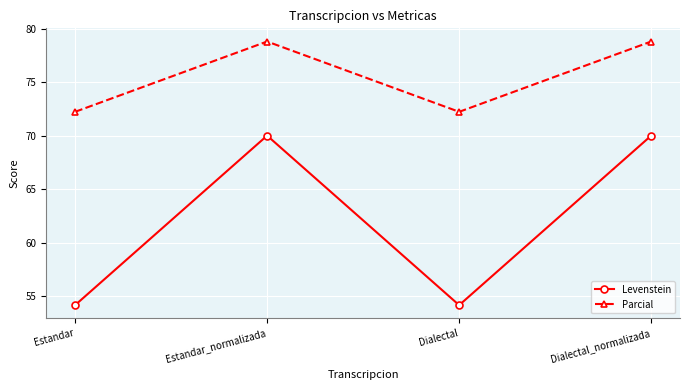

At which category does Levenstein reach its first local peak?

Estandar_normalizada